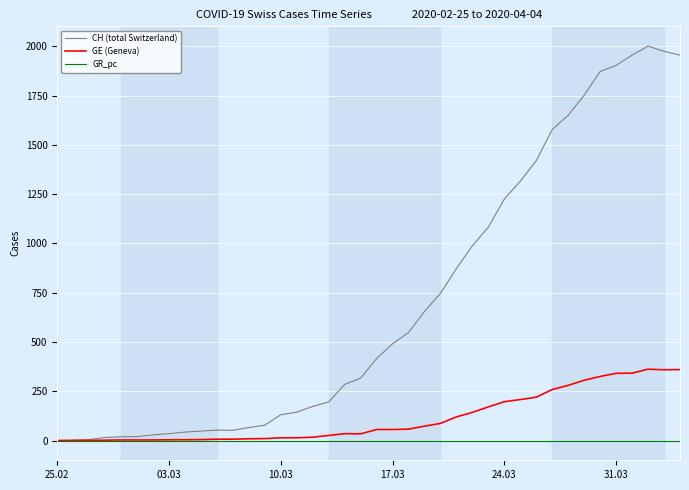

Rank the series by their average value, from lowest to highest.

GR_pc, GE (Geneva), CH (total Switzerland)